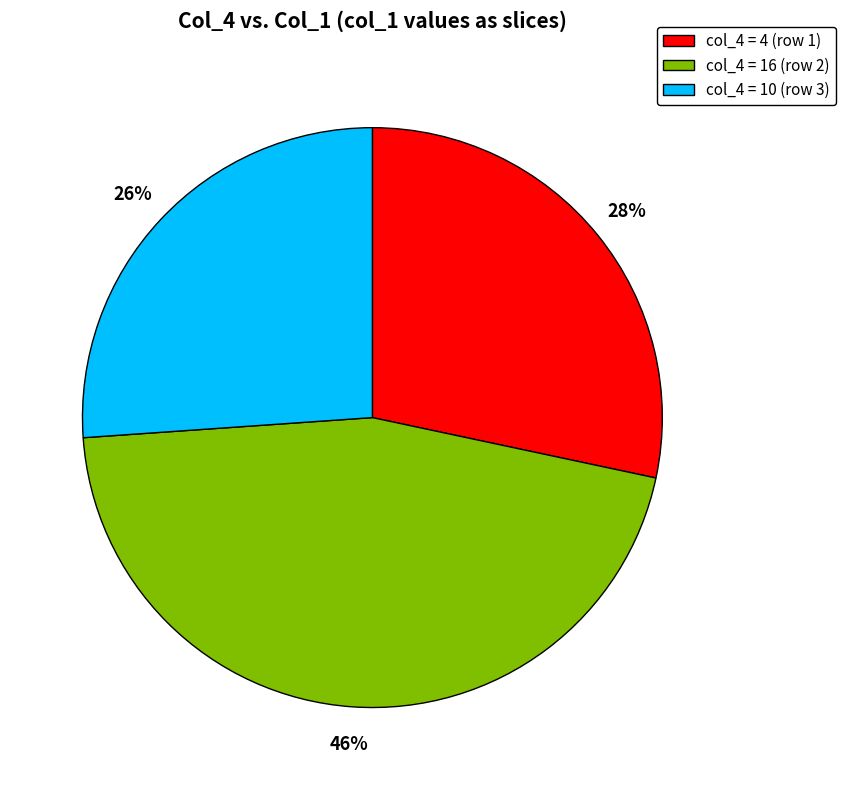

Between col_4 = 10 (row 3) and col_4 = 16 (row 2), which is larger?

col_4 = 16 (row 2)